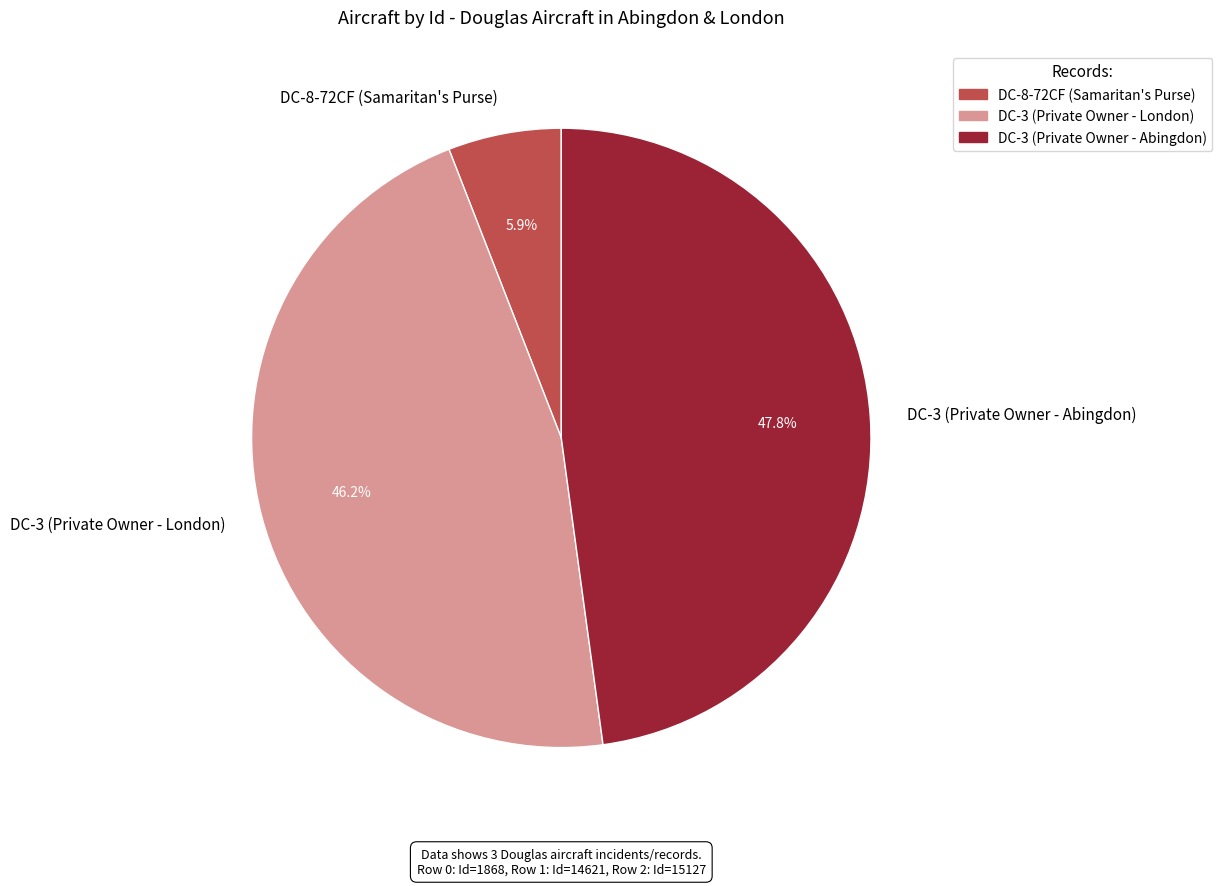

To the nearest percent, what percentage of the pie is DC-3 (Private Owner - London)?

46%